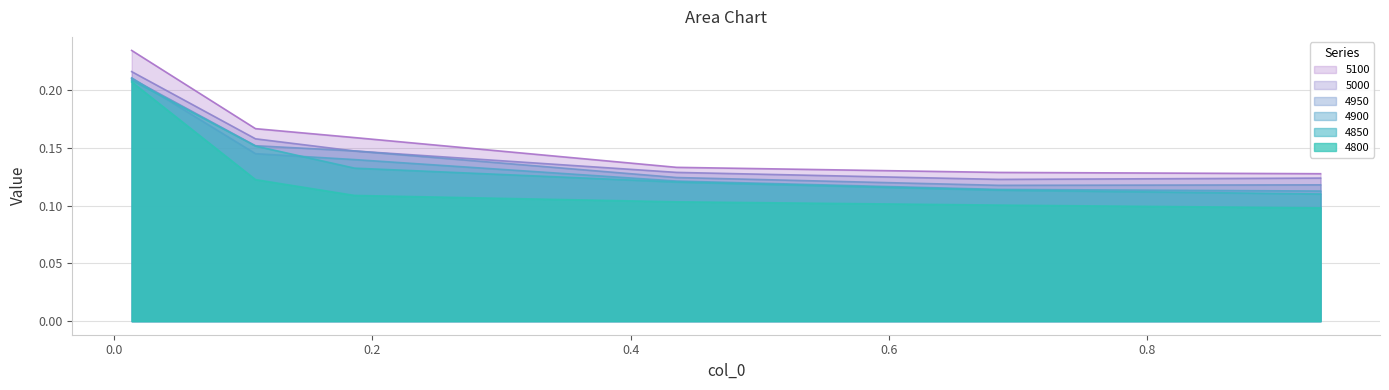

Which series has the largest total across all categories?

5100